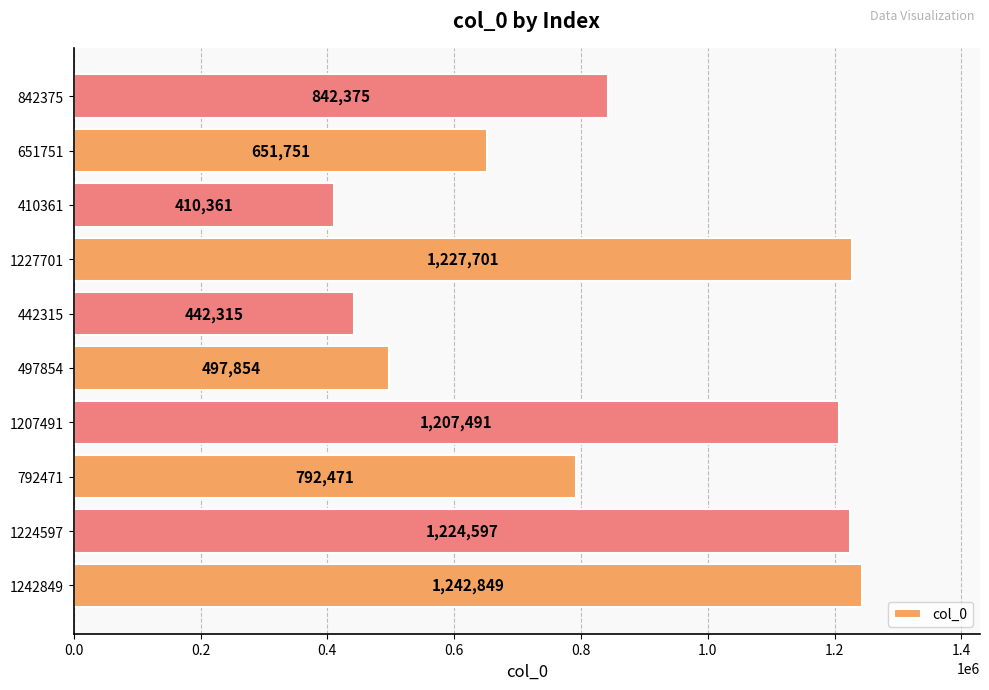

How many distinct data groups are displayed?

1